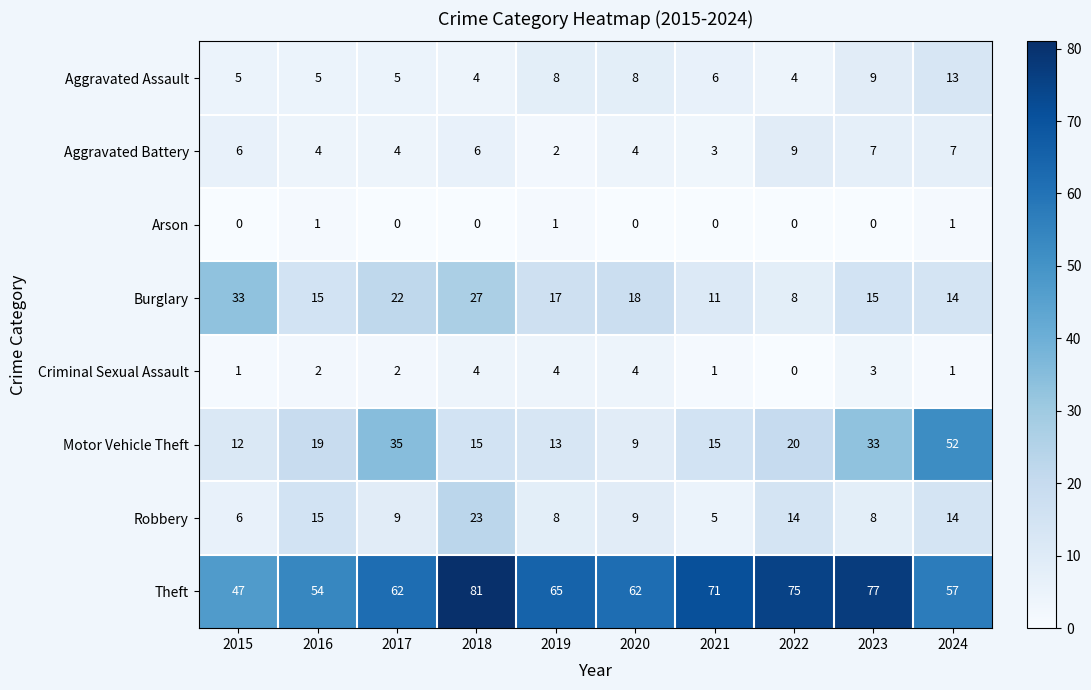

Which series has the largest total across all categories?

Theft